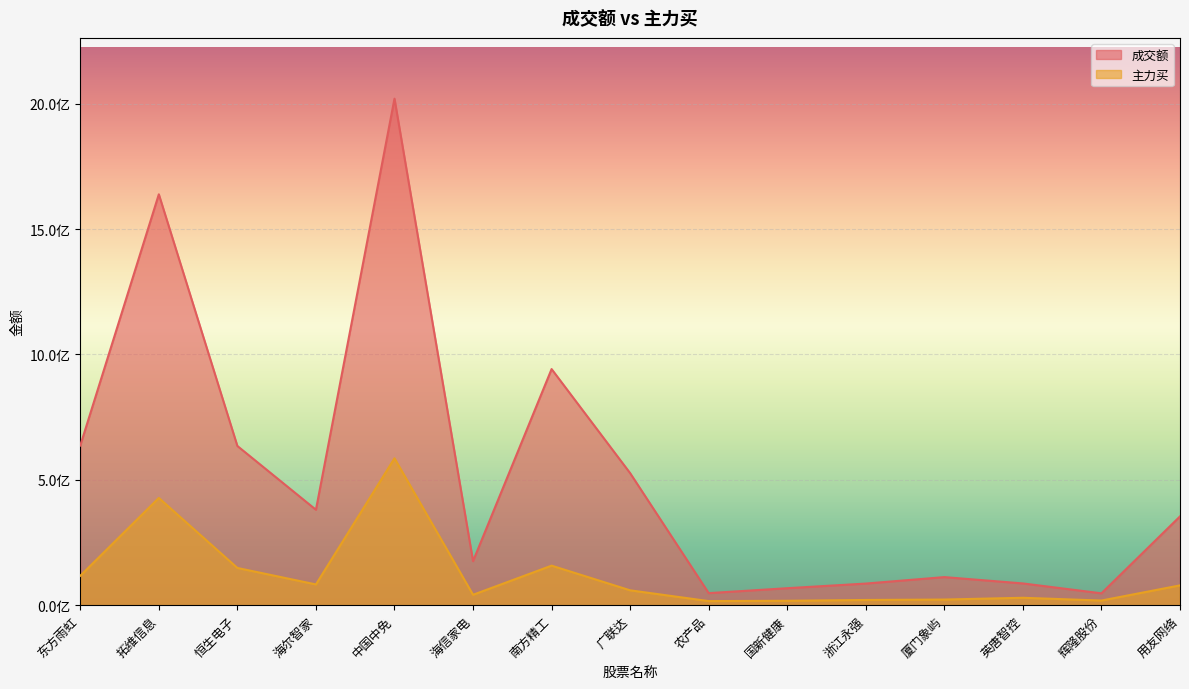

What is the label of the 11th point from the left?

浙江永强